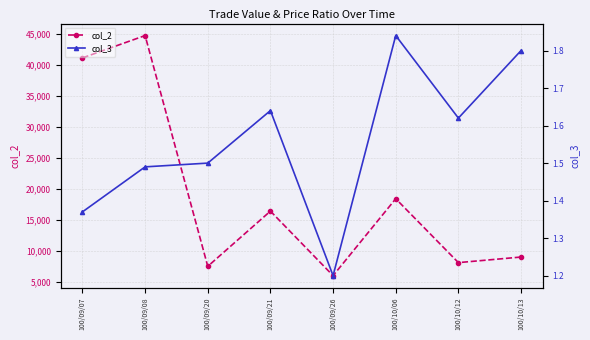

What are all the series names shown in the legend?

col_2, col_3